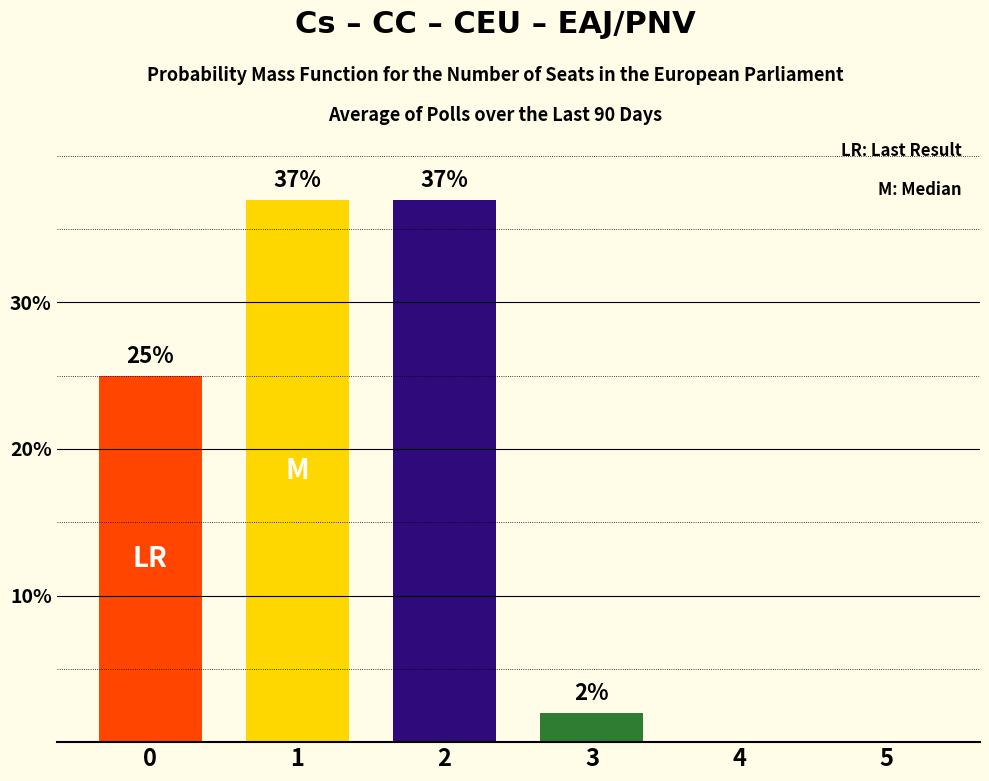

How many distinct data groups are displayed?

1